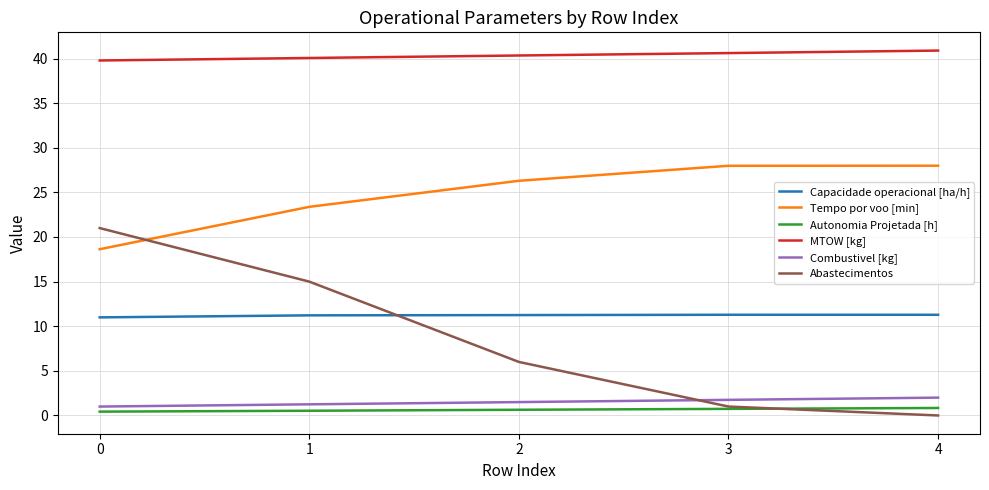

Where does the Capacidade operacional [ha/h] series first go above 11?

1